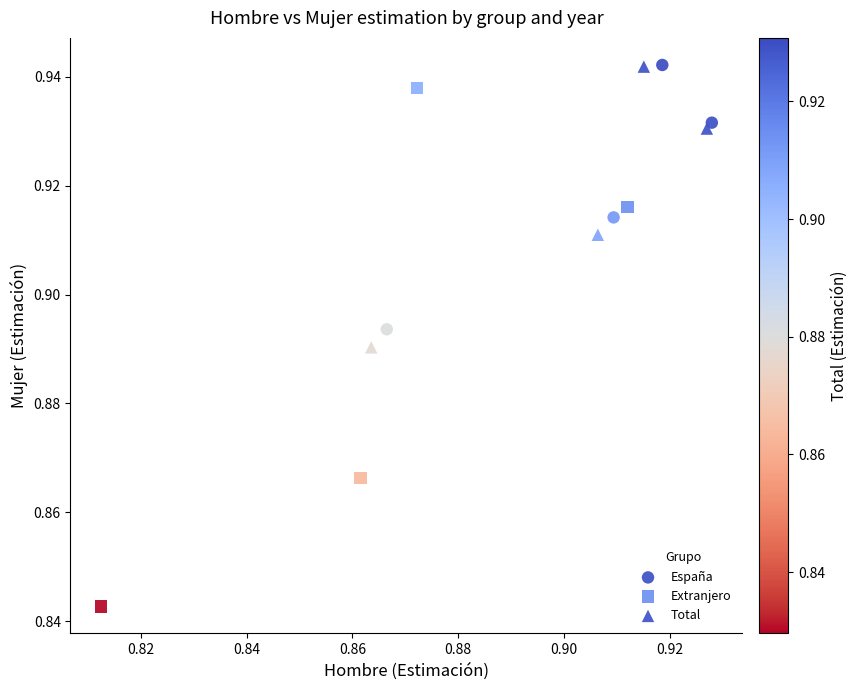

Which series has the largest Y range (max minus min)?

Extranjero